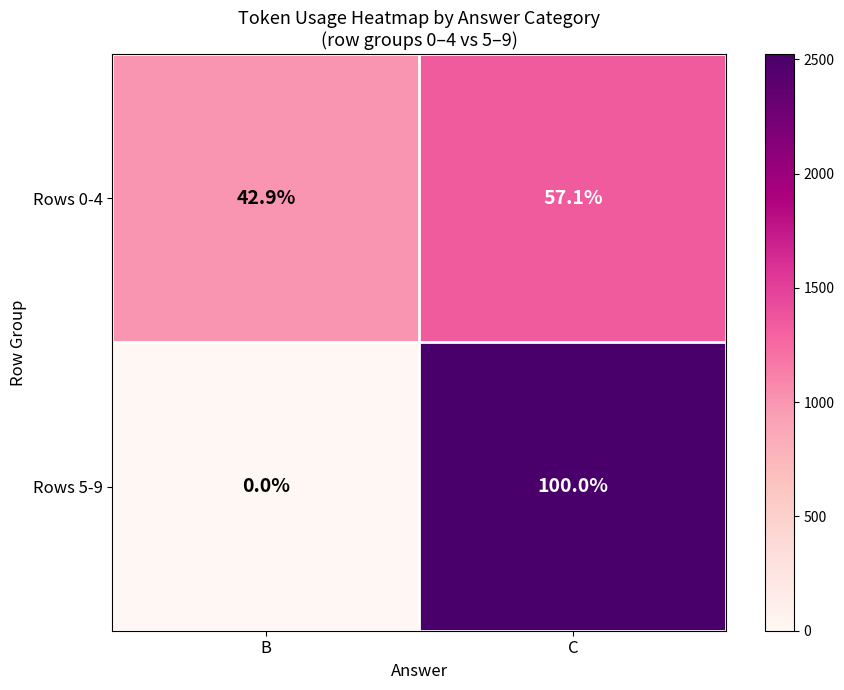

What is the highest value of the Rows 5-9 series?

100.0